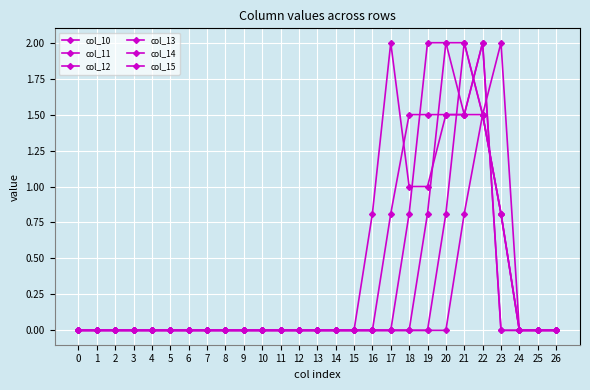

How many interior local peaks does the col_14 series have?

1